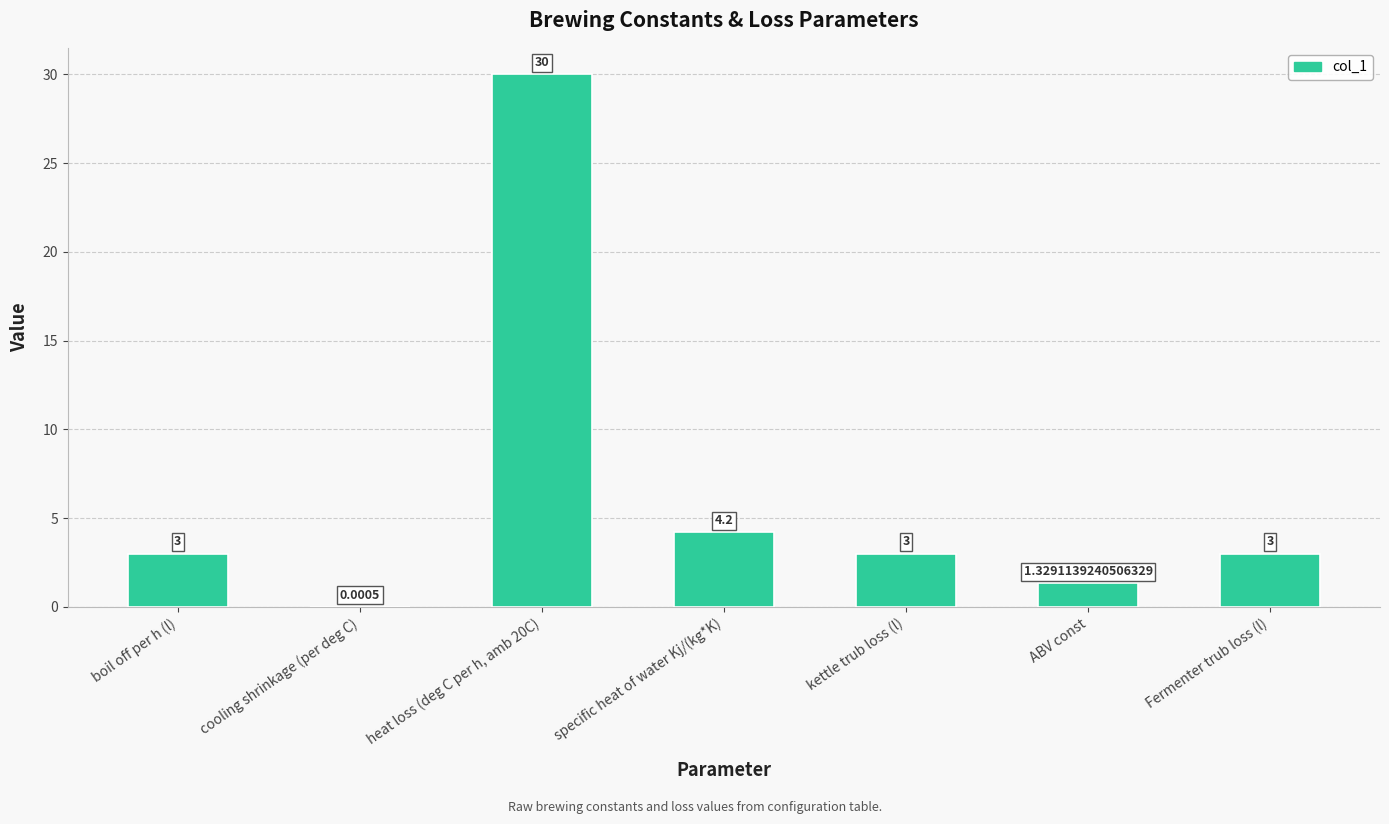

How many categories are shown in the chart?

7